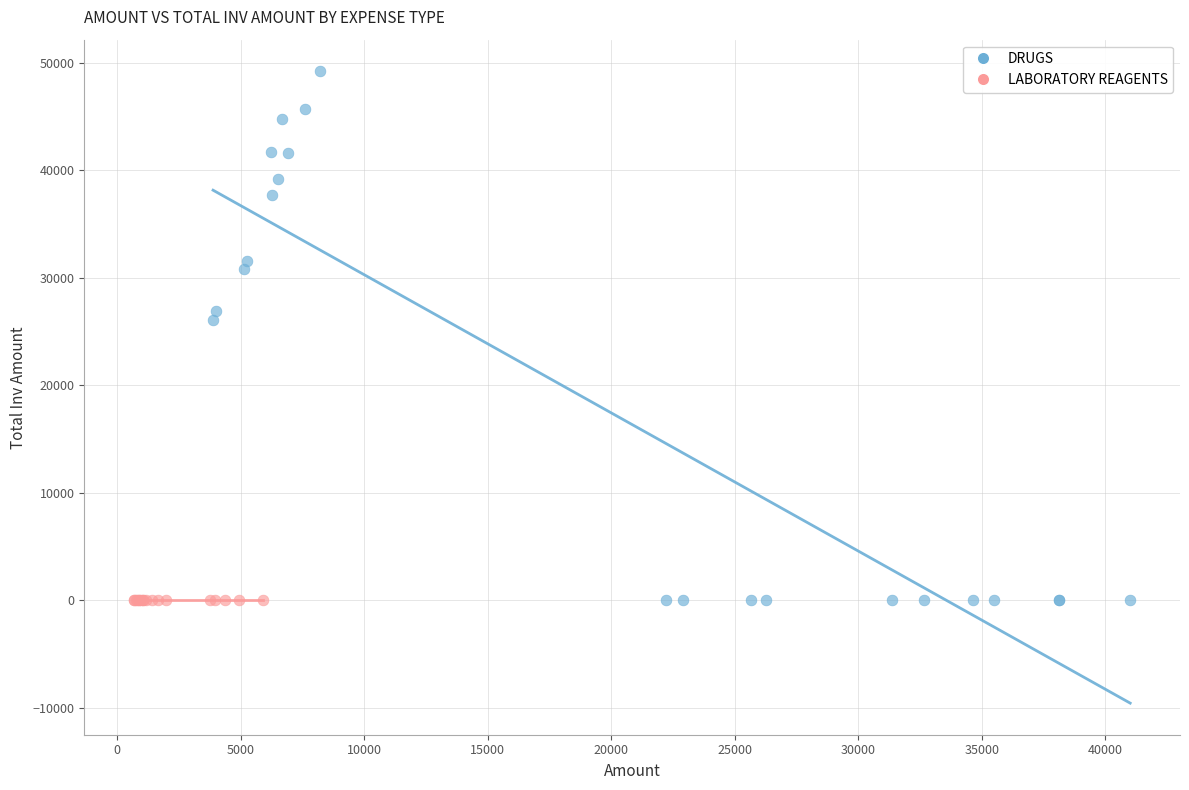

Which series contains the highest Y value?

DRUGS